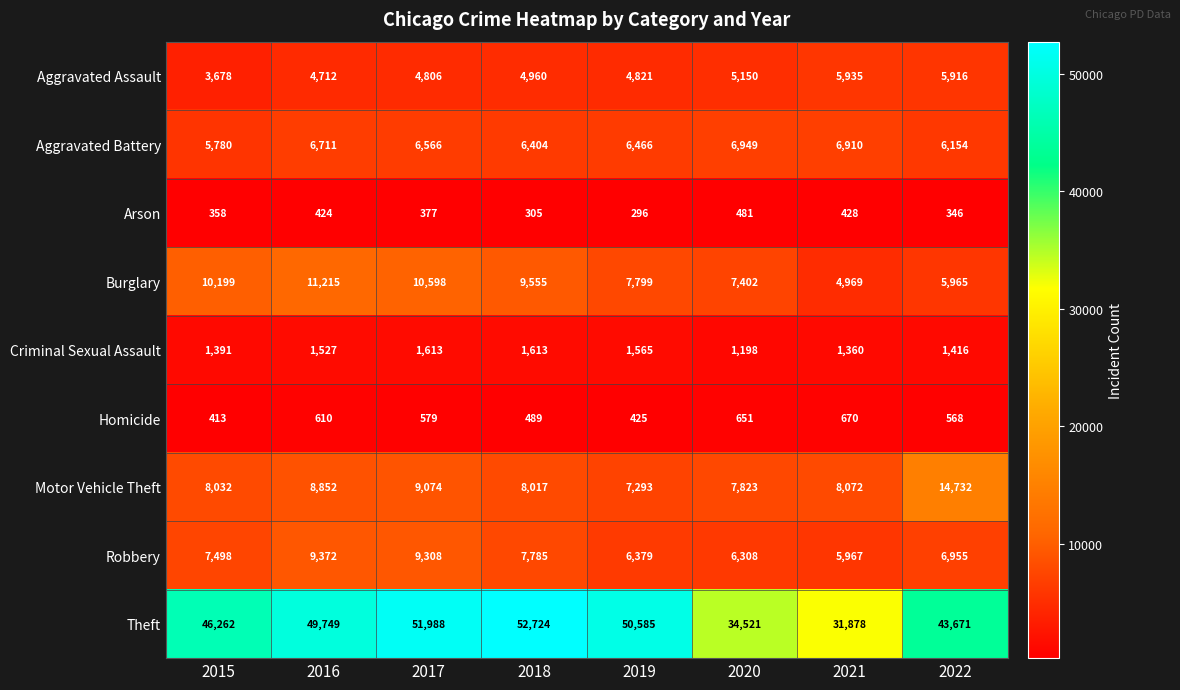

What is the difference between the maximum and minimum values in the Theft series?

20846